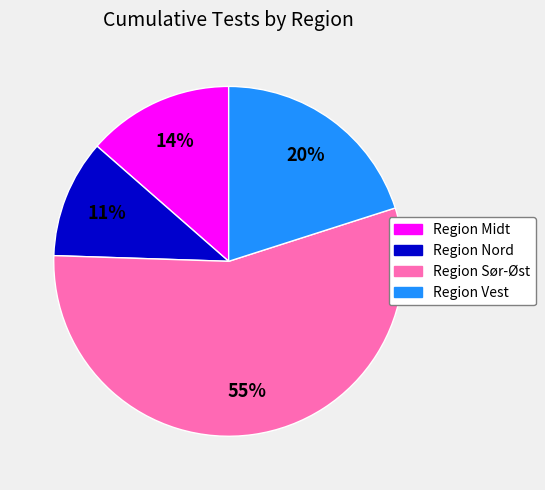

Does Region Sør-Øst represent more than half of the total?

Yes